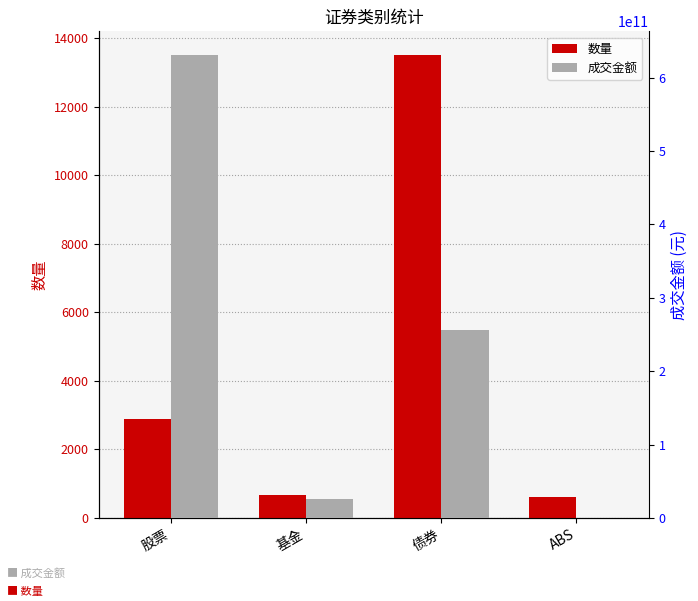

True or false: 数量 has a value of 1972.7 at 股票.

False